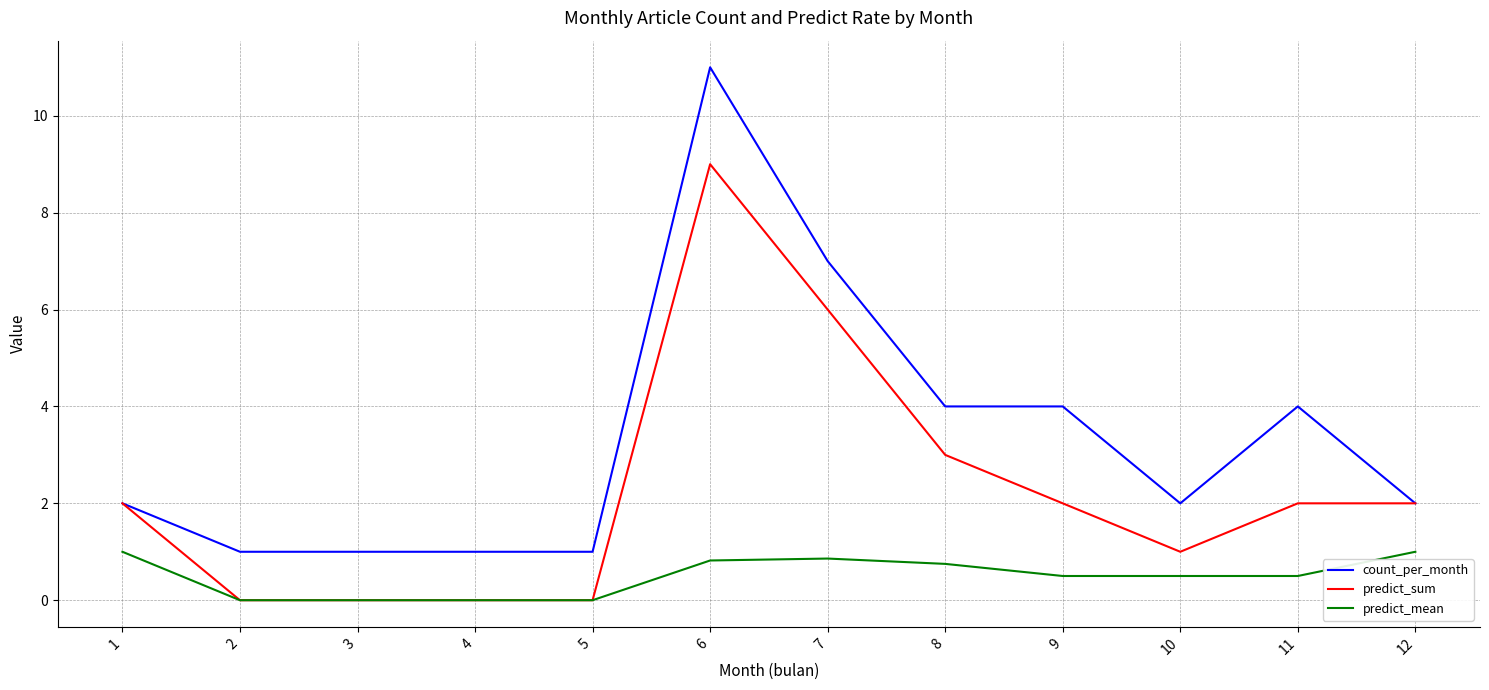

True or false: predict_mean and count_per_month cross at least once.

False